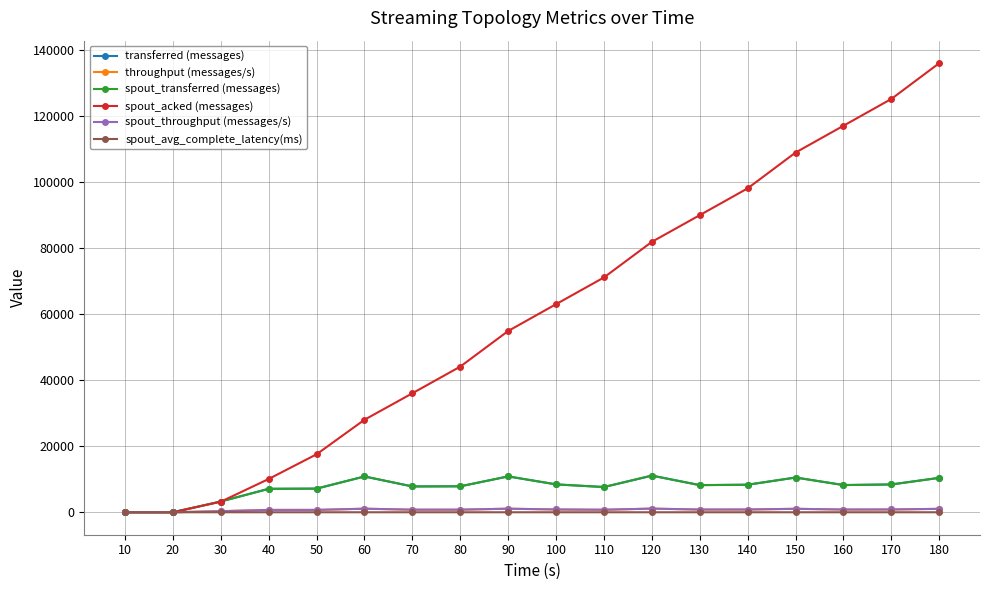

Does the chart have visible grid lines?

Yes